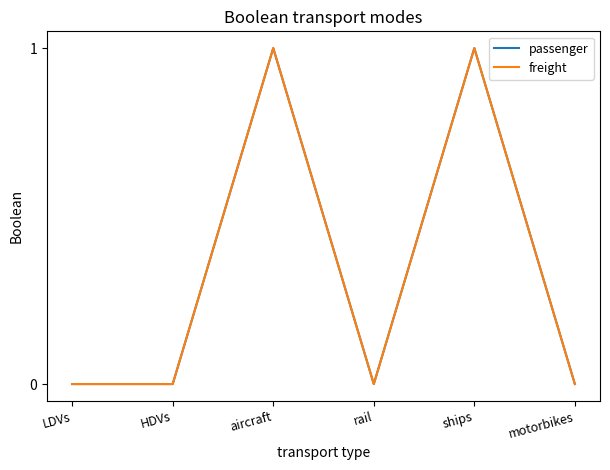

How many lines are shown in the chart?

2